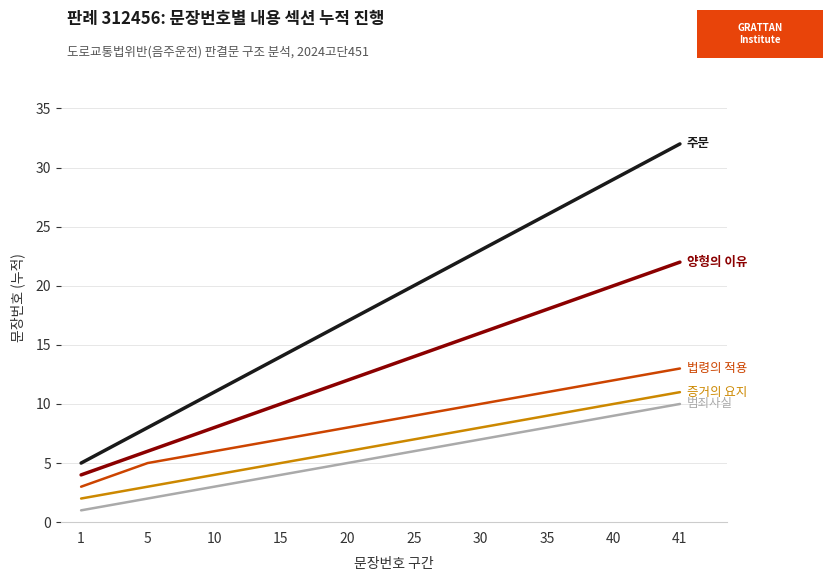

At which category is the sum across all series the highest?

41